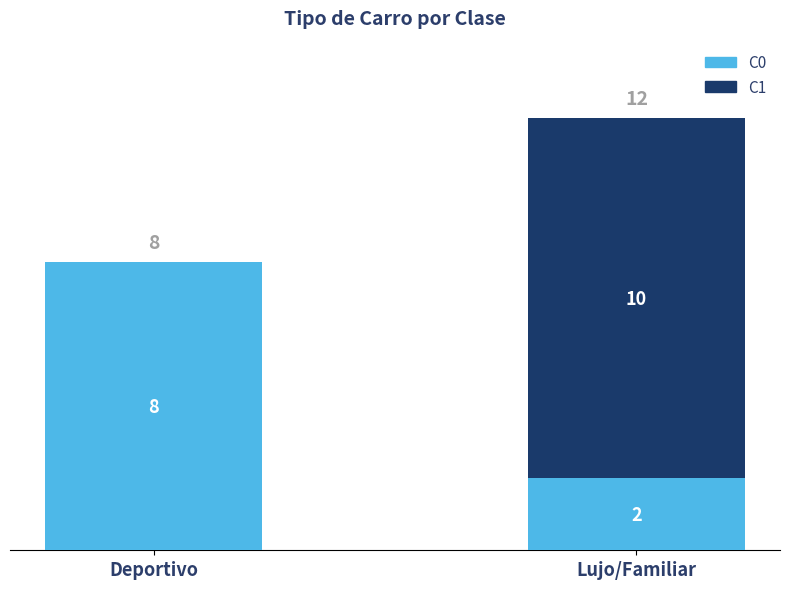

What is the label of the 2nd bar from the left?

Lujo/Familiar